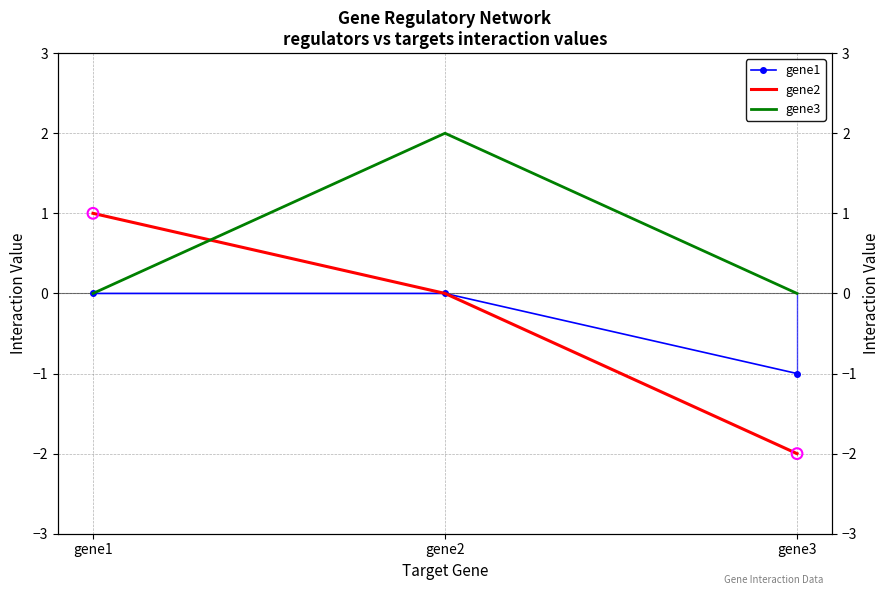

At which category is the sum across all series the highest?

gene2